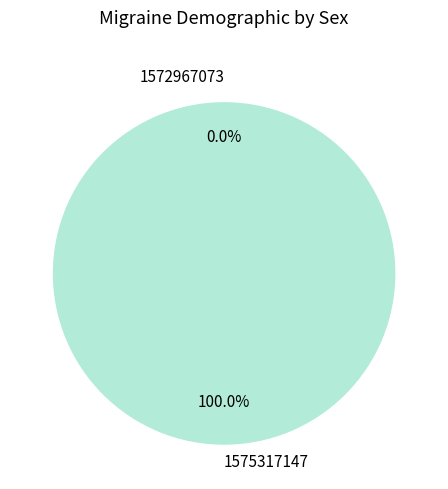

Count the number of slices in the pie.

2